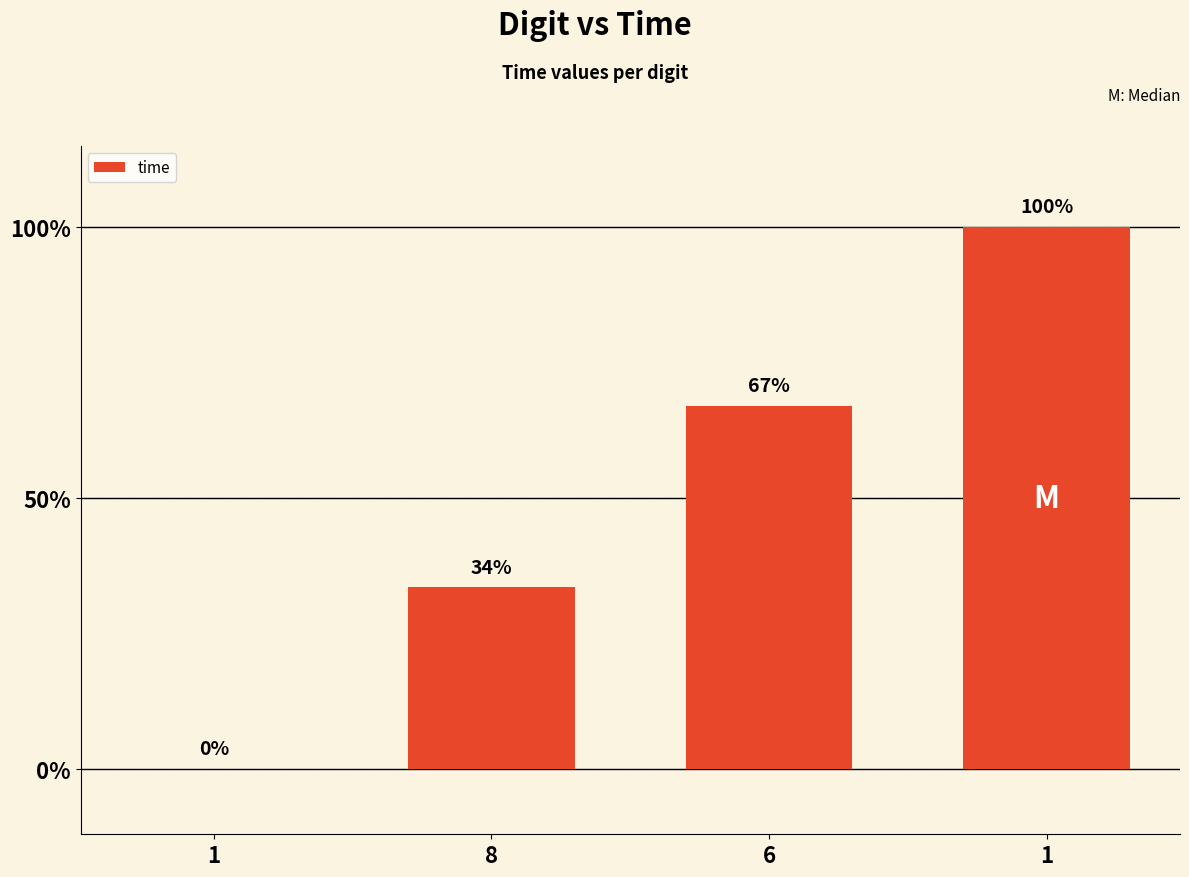

Rank the categories by value from highest to lowest.

1, 6, 8, 1